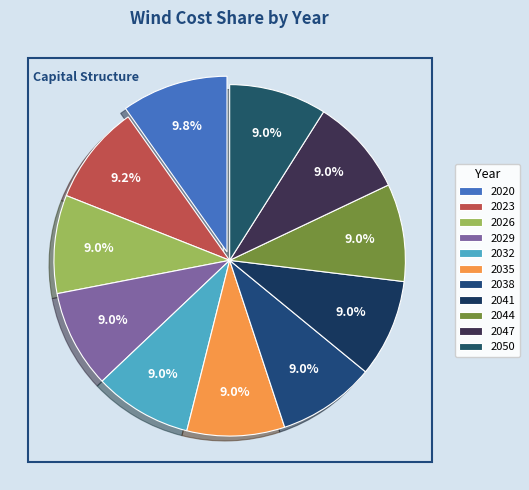

How many slices are in this pie chart?

11